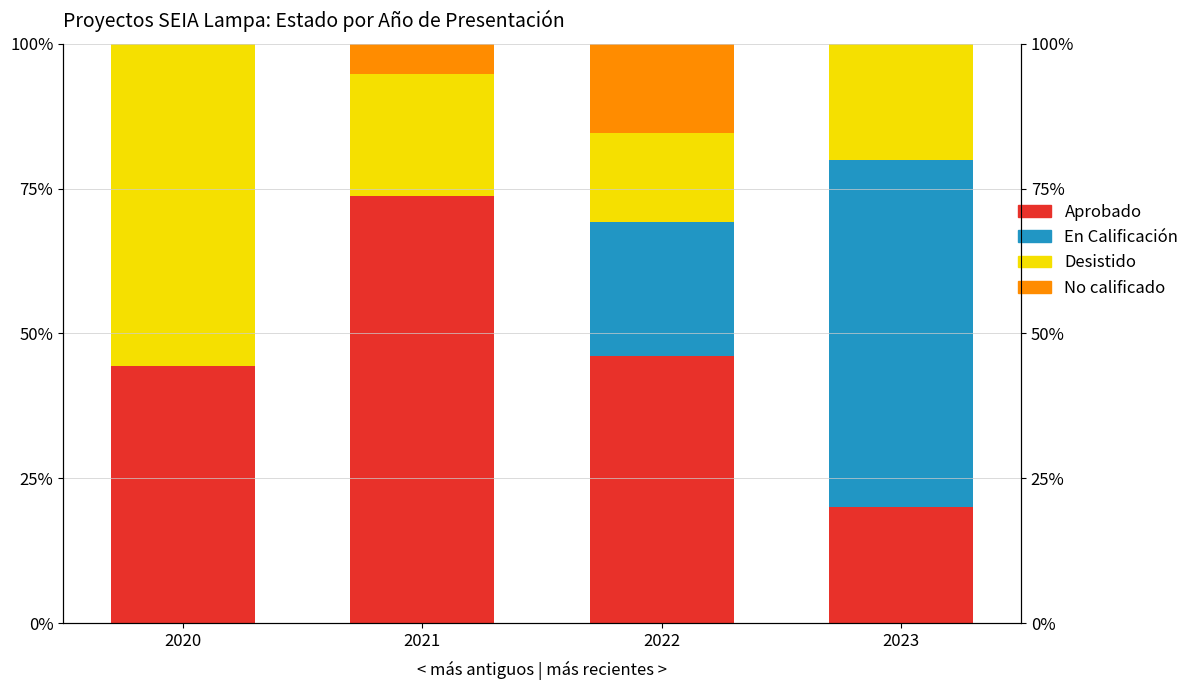

How many data points does each series have?

4